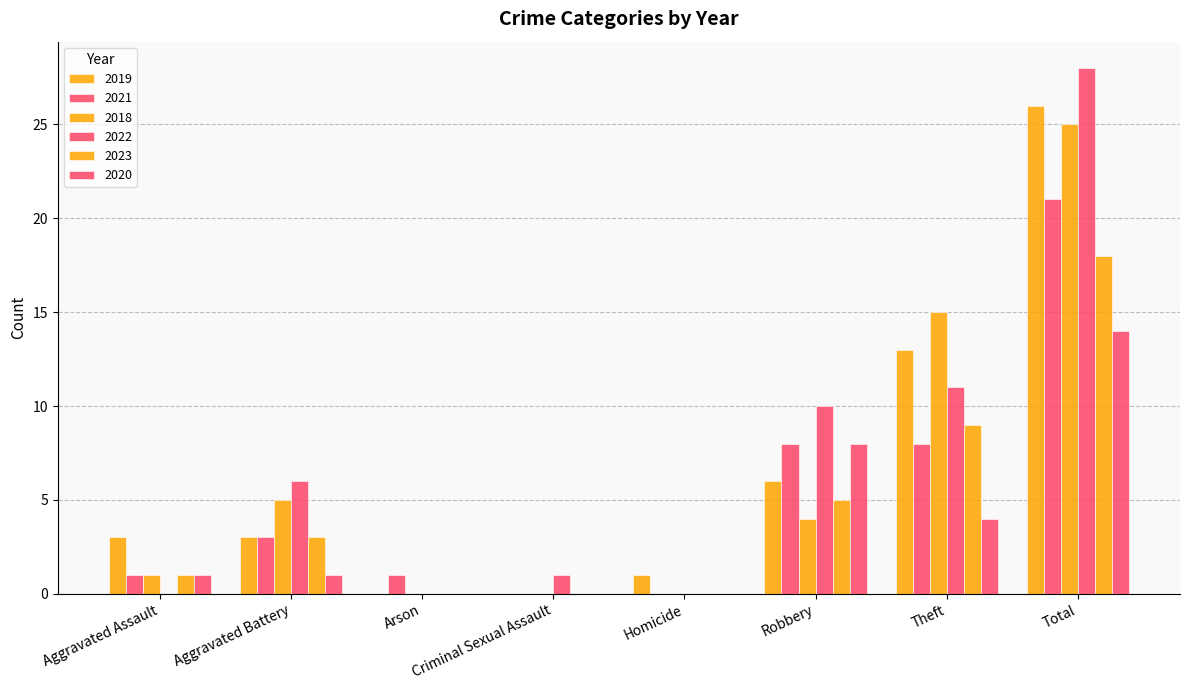

Count the number of data series in this chart.

6